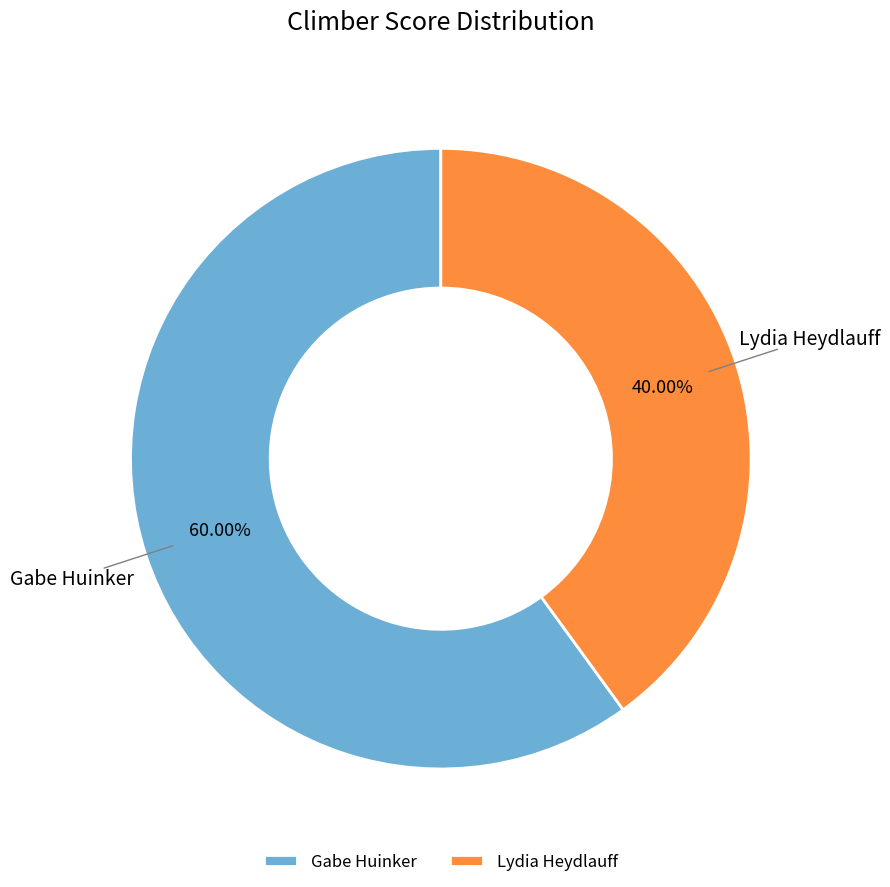

How many segments does this pie chart have?

2